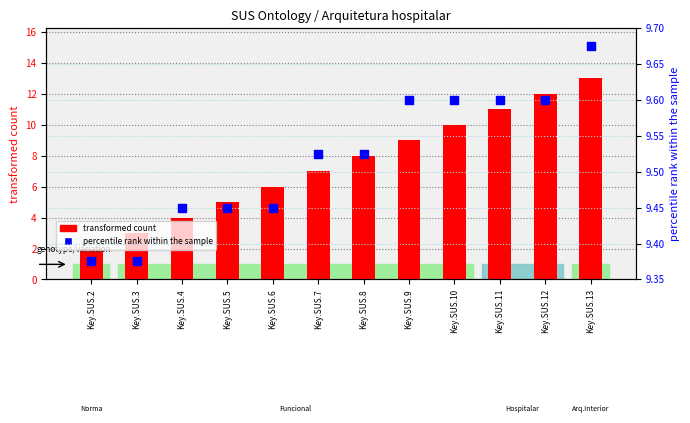

At which category is the sum across all series the highest?

Key.SUS.13